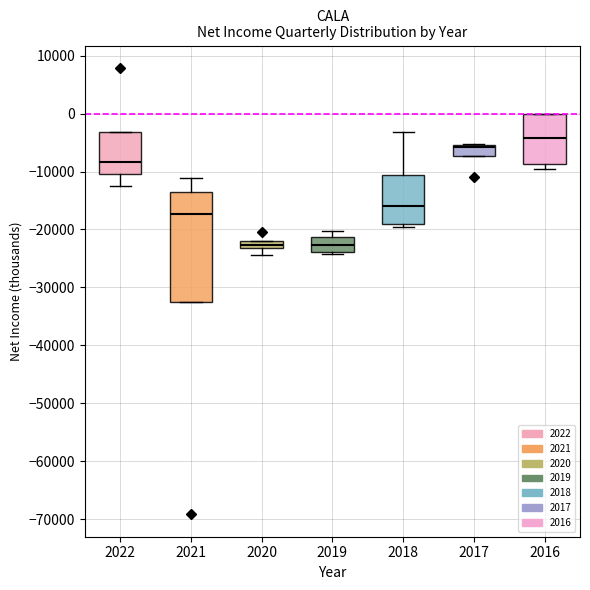

Which box is the tallest, from its lower edge to its upper edge?

2021